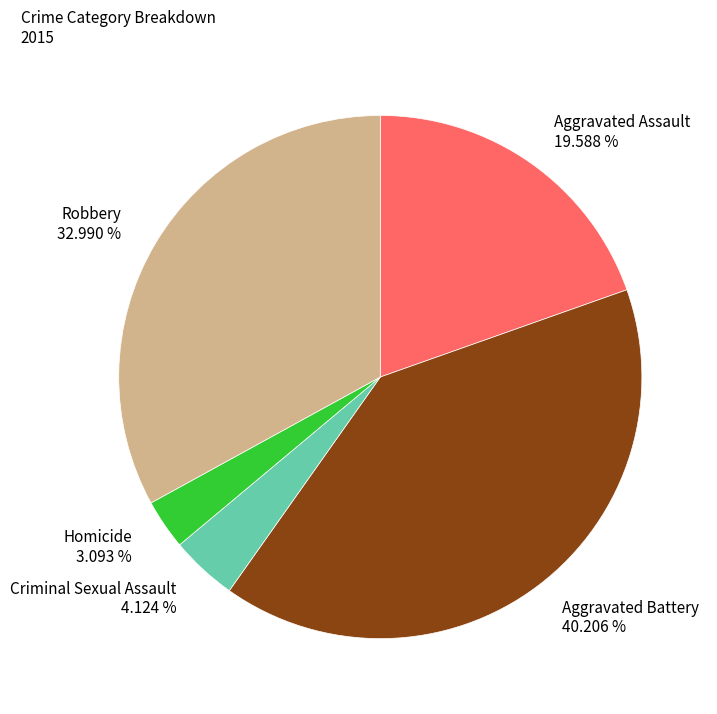

What portion of the pie excludes Criminal Sexual Assault?

95.9%